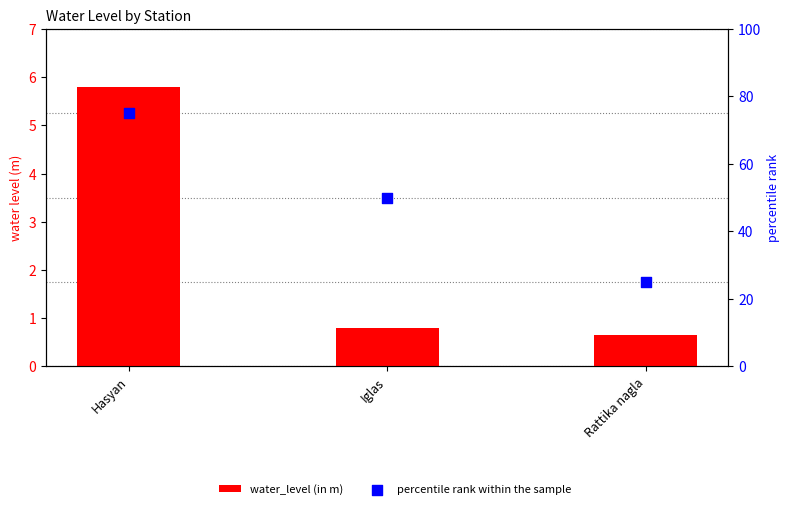

At which category is the sum across all series the highest?

Hasyan